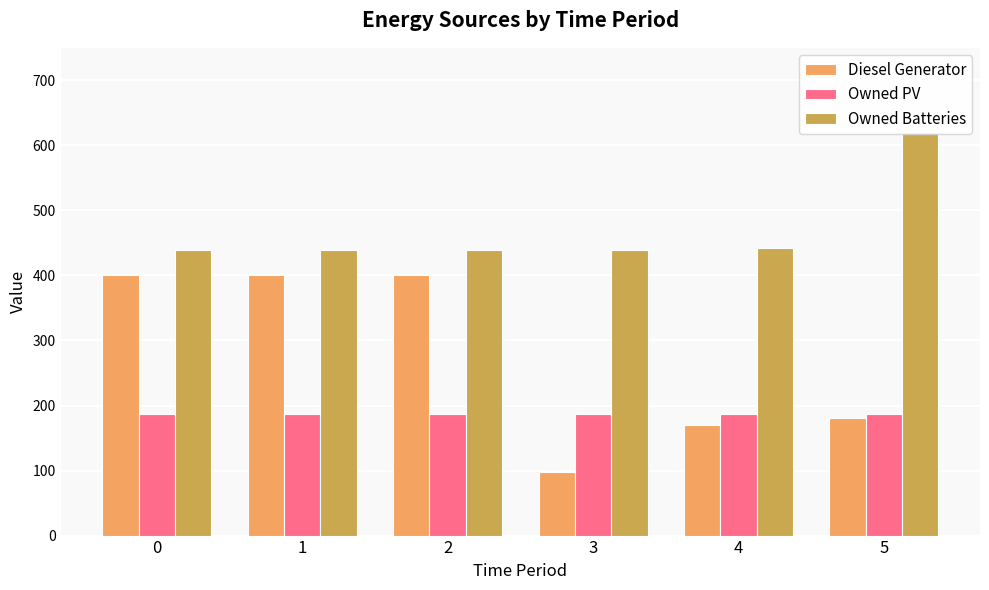

Rank the series at 1 from lowest to highest value.

Owned PV, Diesel Generator, Owned Batteries